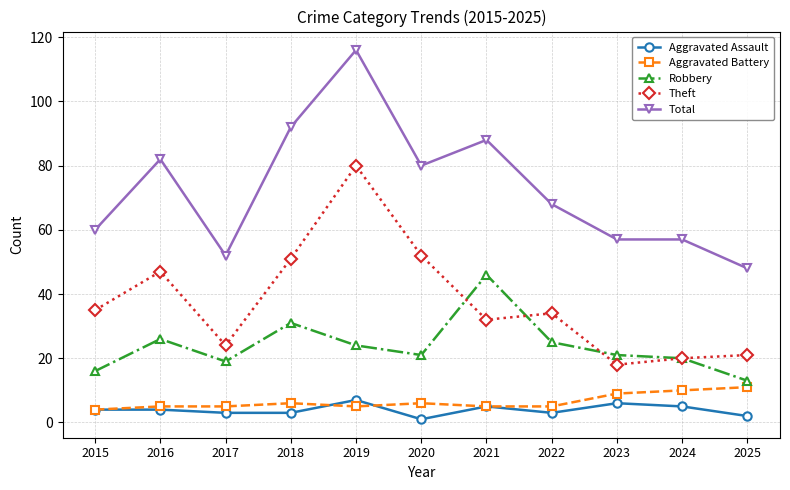

What is the difference between the maximum and minimum values in the Theft series?

62